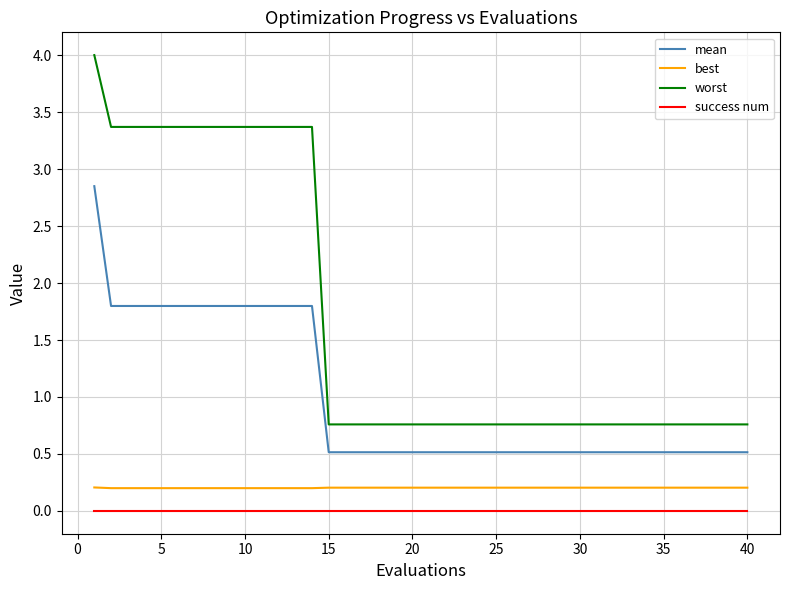

True or false: worst and success num cross at least once.

False